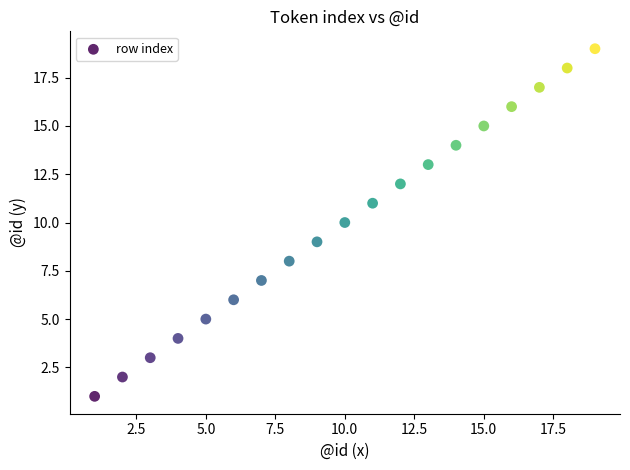

What is the range of Y values (max minus min)?

18